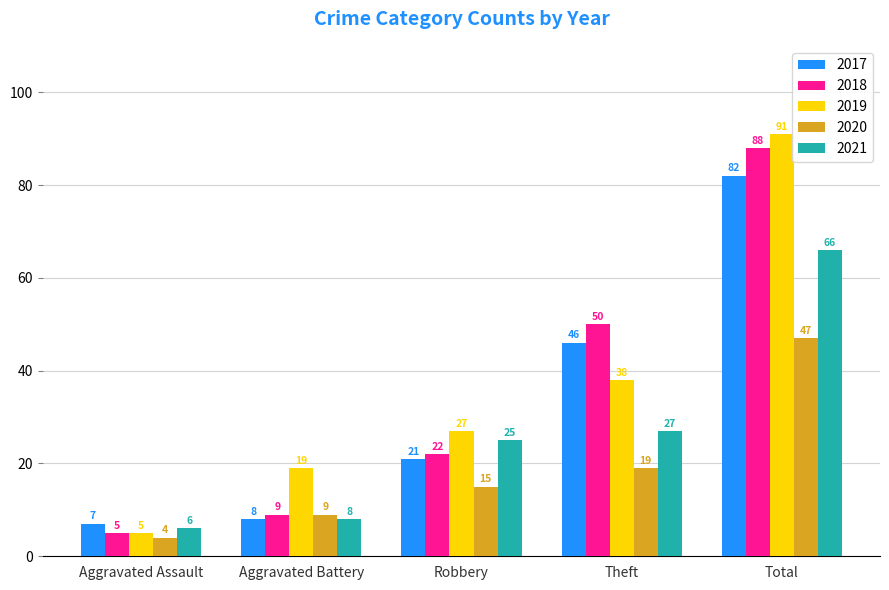

What are all the series names shown in the legend?

2017, 2018, 2019, 2020, 2021